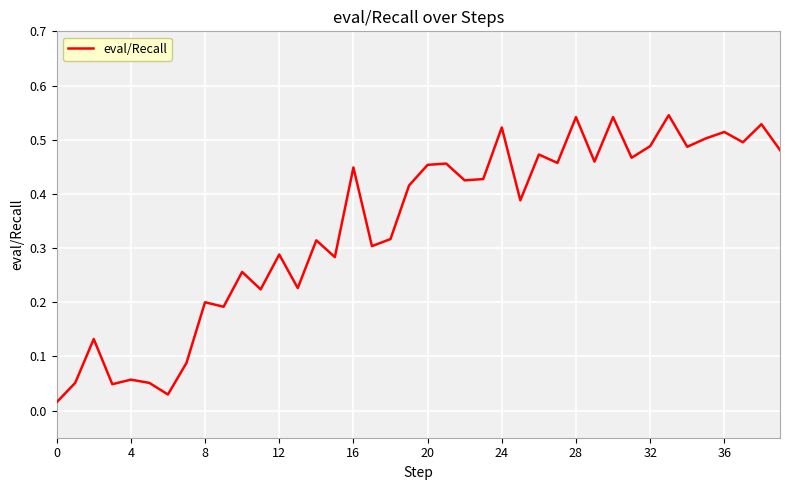

True or false: the data shows 0.5 at 12.

False